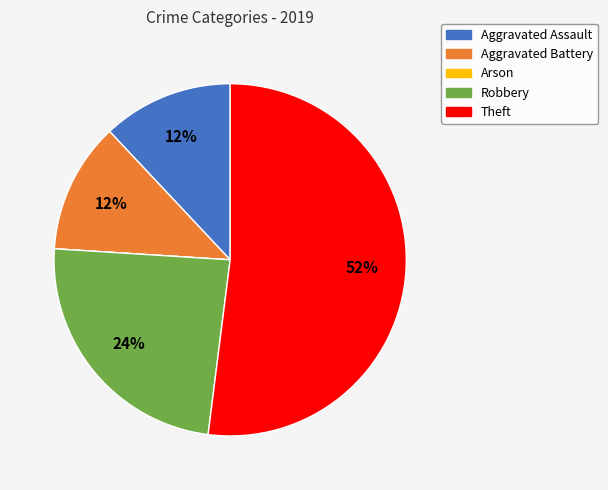

Does any single category account for the majority?

Yes